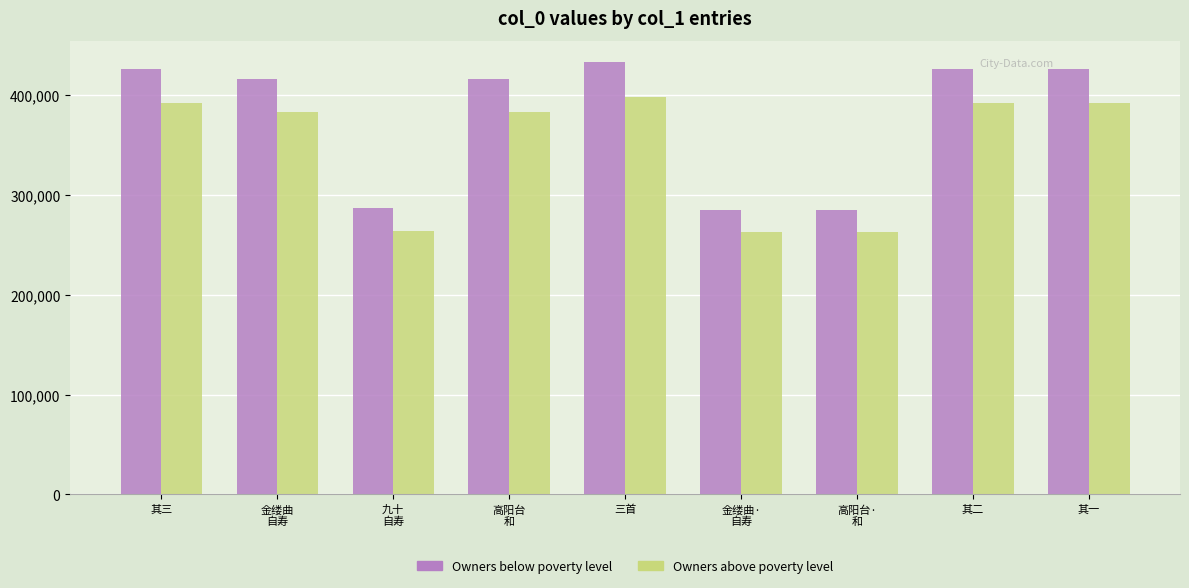

What is the total value across all series at 其二?

817687.7